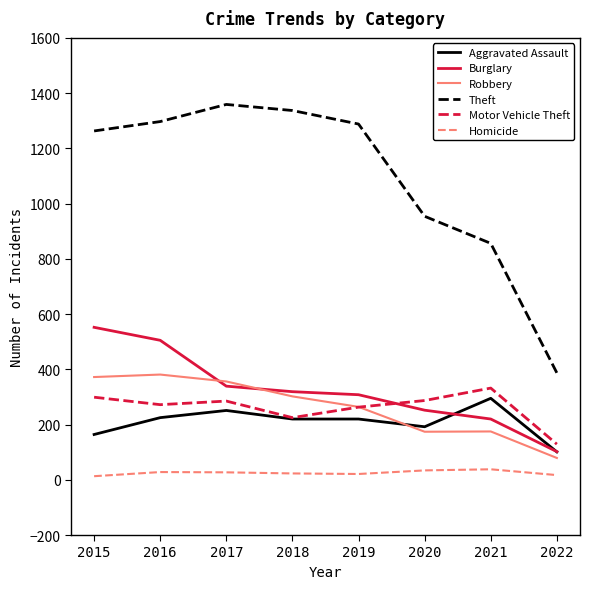

True or false: Theft and Burglary cross at least once.

False